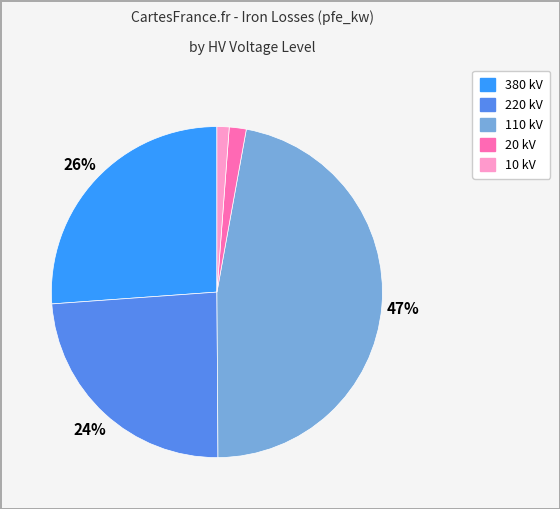

Is there a majority slice in this chart?

No